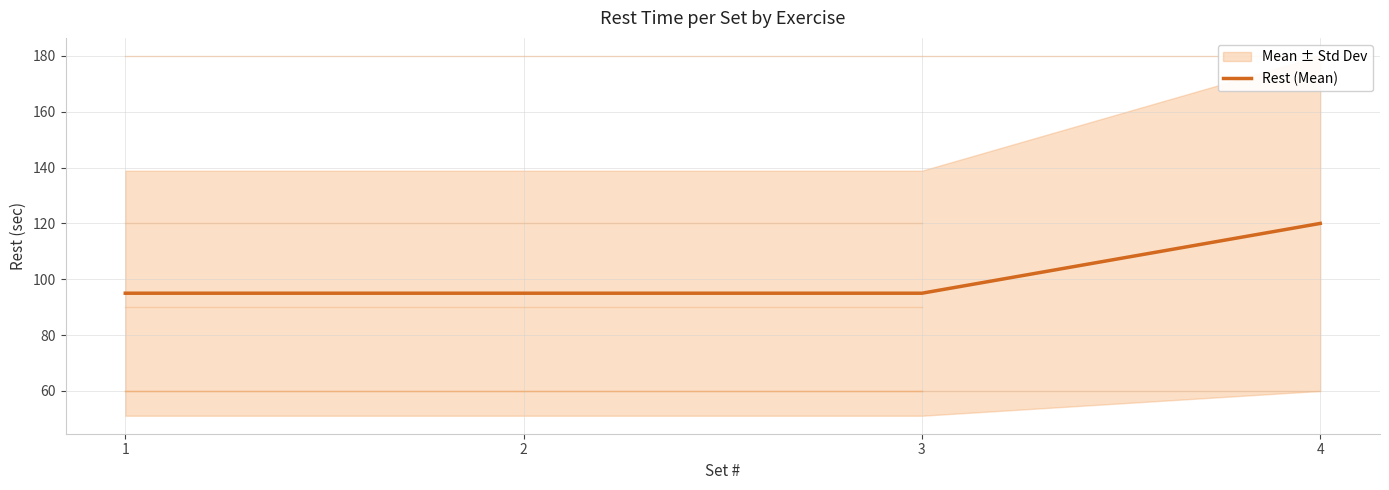

Reading right to left, list all the values displayed in this chart.

4=120	3=95	2=95	1=95